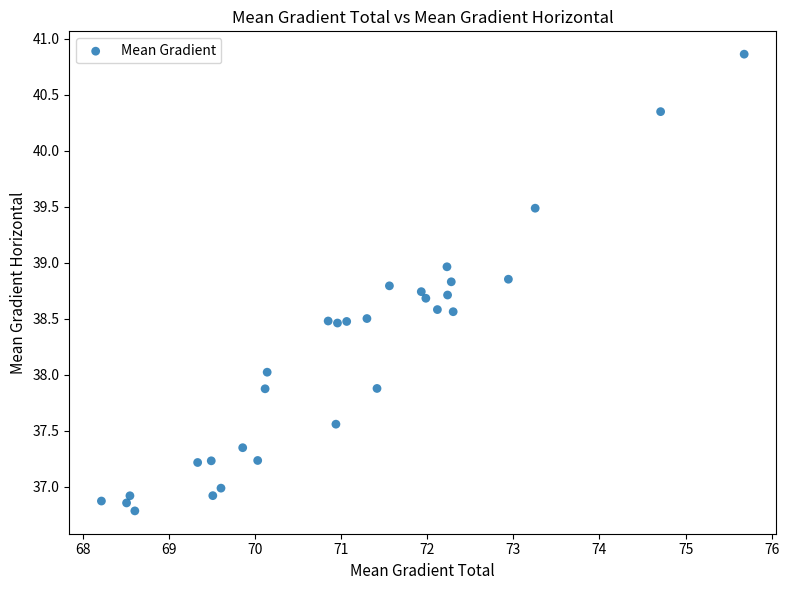

What is the range of Y values (max minus min)?

4.1